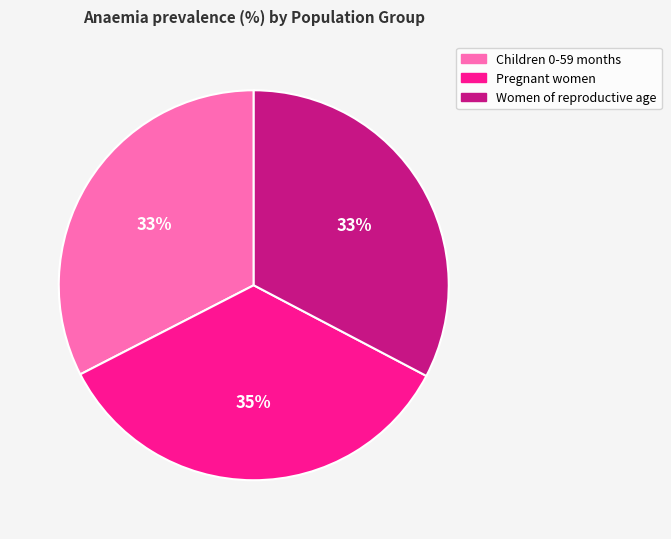

How many segments does this pie chart have?

3